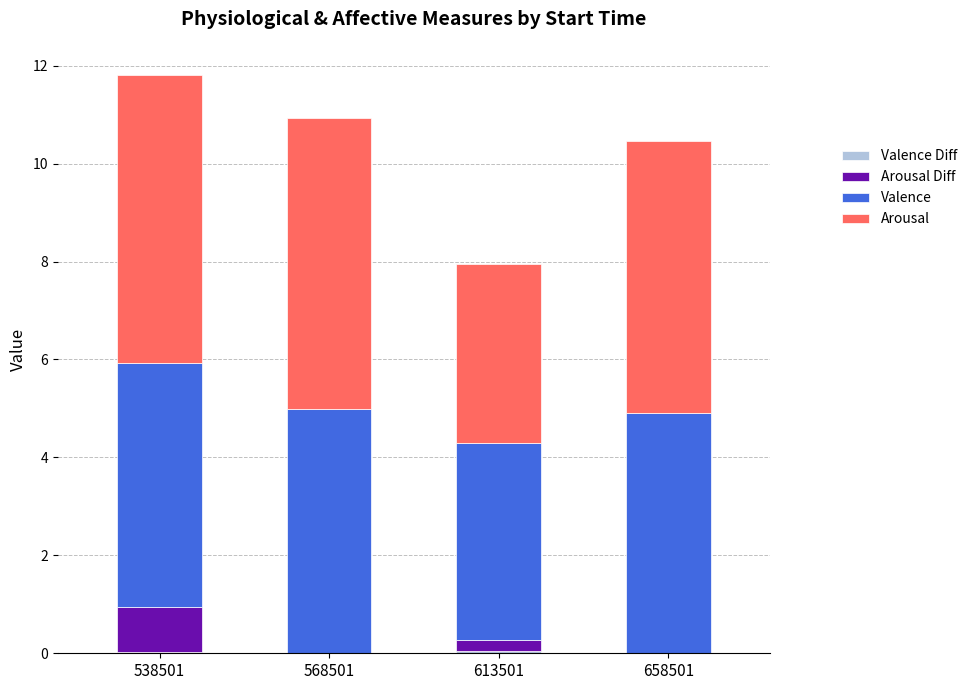

List the series in order of their peak value, lowest first.

Valence Diff, Arousal Diff, Valence, Arousal